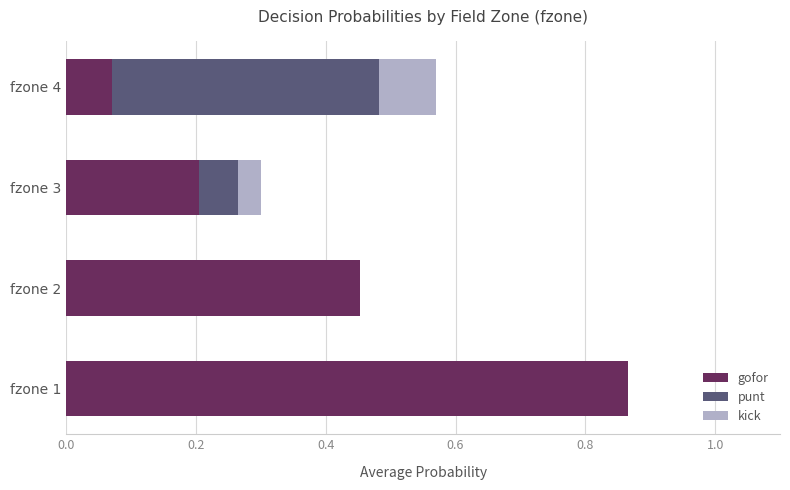

What is the total value across all series at fzone 4?

0.6